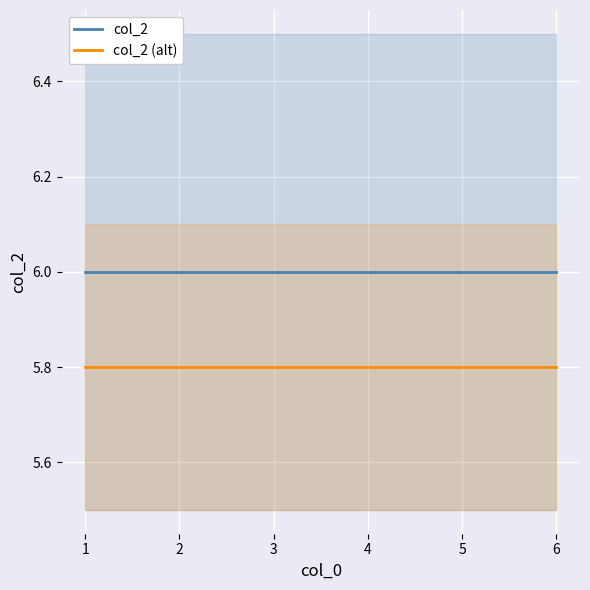

True or false: col_2 (alt) and col_2 cross at least once.

False